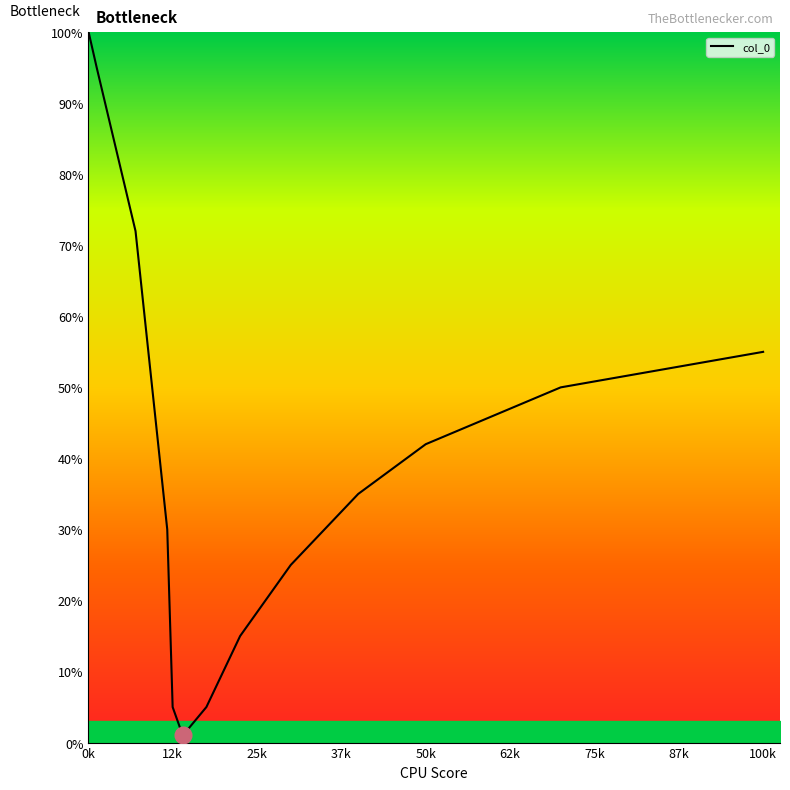

What is the difference between the maximum and minimum values?

99